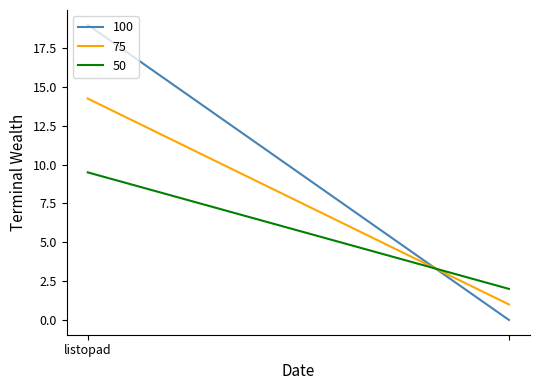

What are all the series names shown in the legend?

100, 75, 50